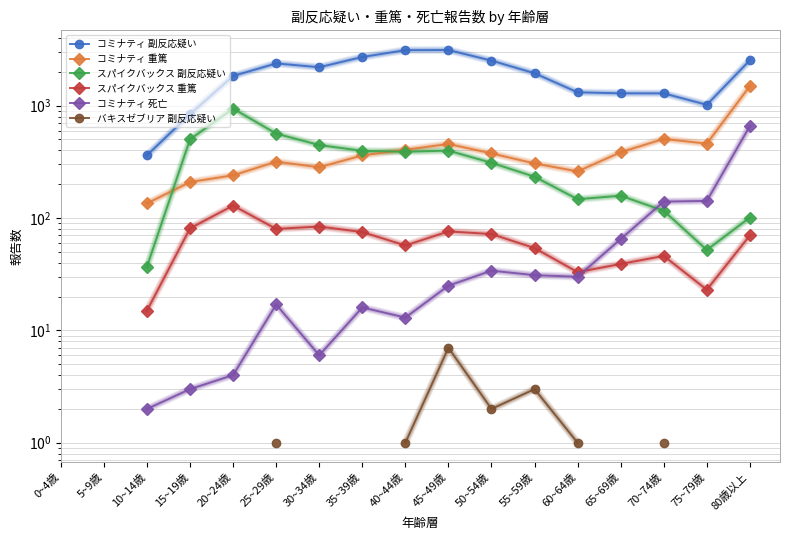

What is the label of the 13th point from the left?

60~64歳